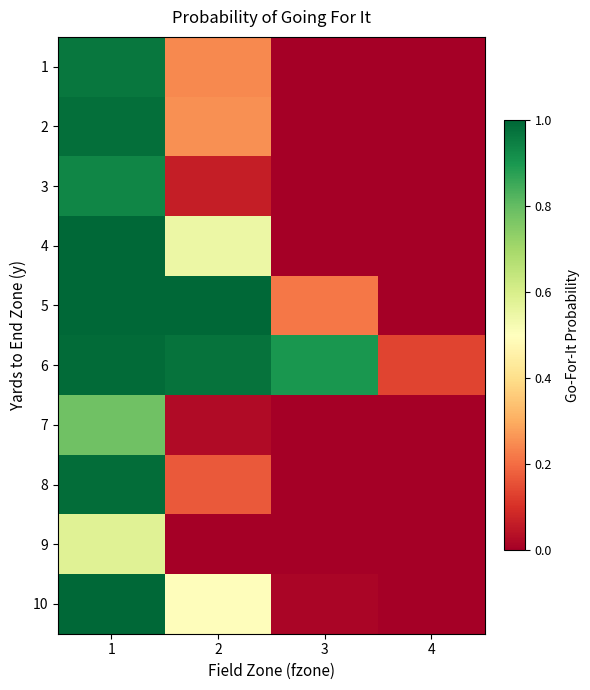

At how many categories does at least one series exceed 0?

4